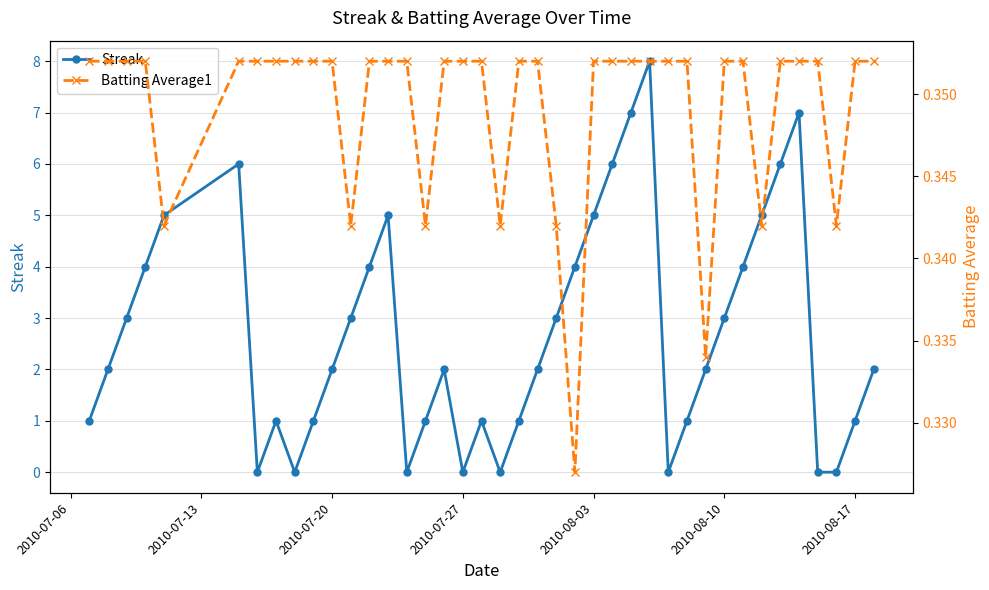

At how many categories does at least one series exceed 7?

1